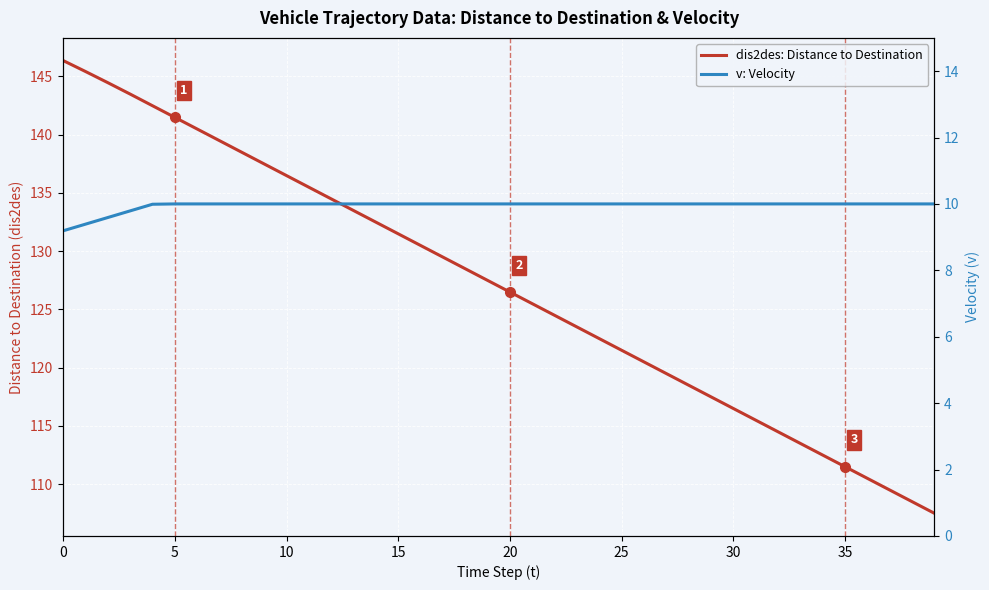

What is the average value of the dis2des: Distance to Destination series?

127.0